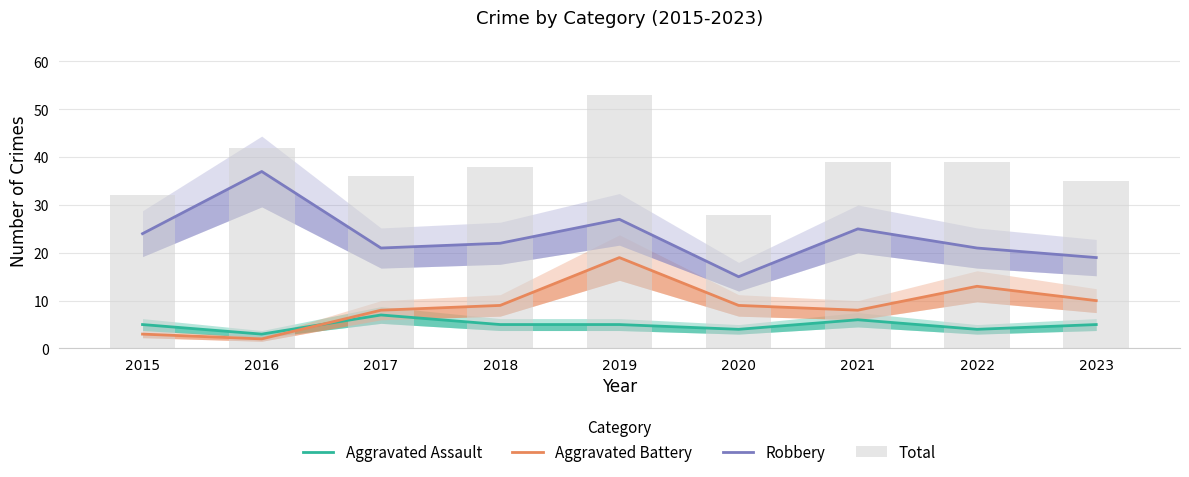

What is the difference between the second highest and second lowest values in the Robbery series?

8